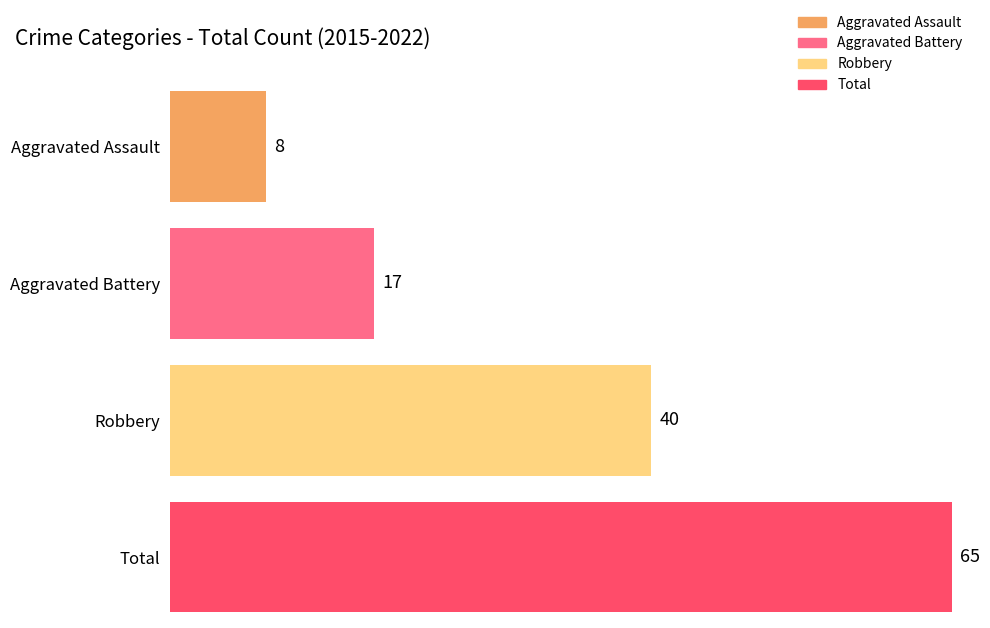

The value of Aggravated Assault at 2015 is 1. True or false?

True